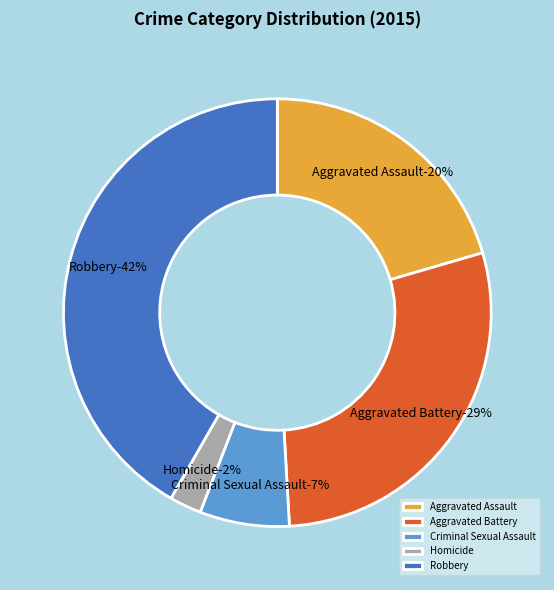

To the nearest percent, what is the combined percentage of Homicide and Robbery?

44%